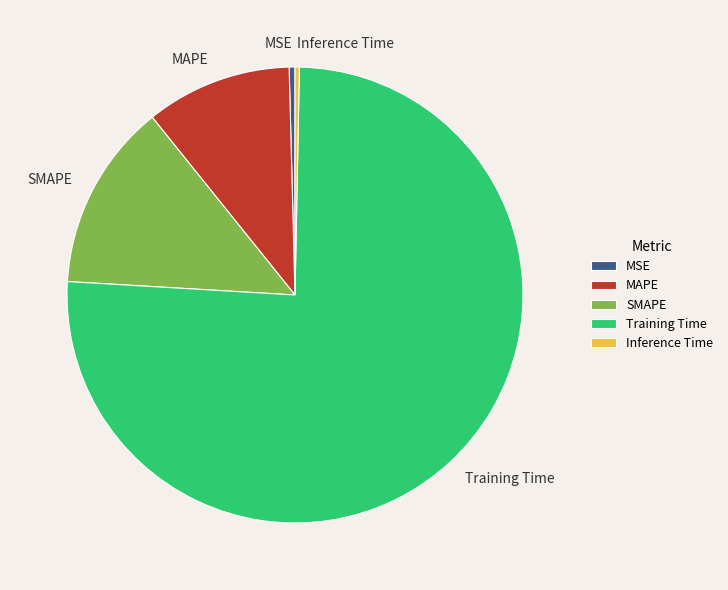

Between Training Time and SMAPE, which is larger?

Training Time